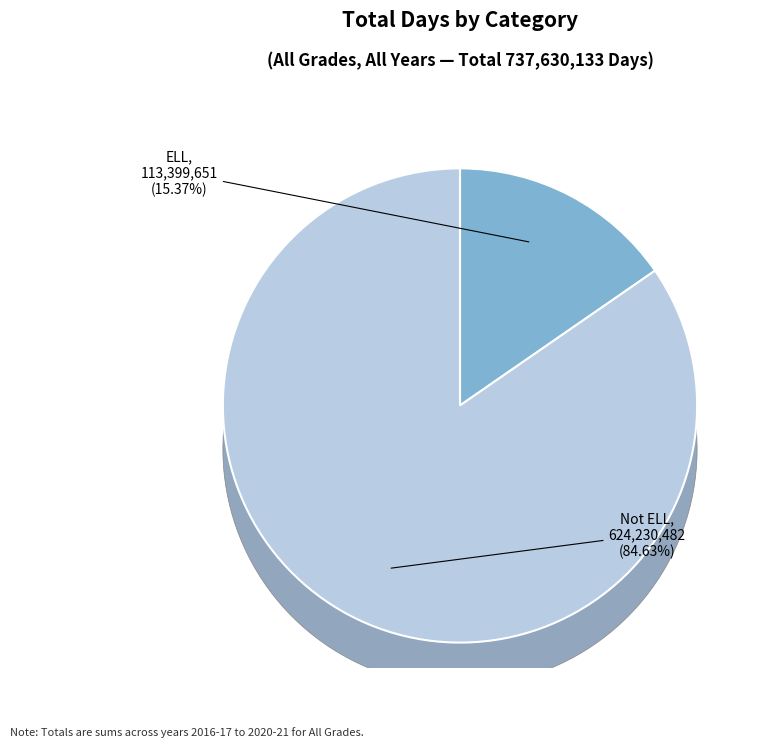

Does 4 represent more than half of the total?

No